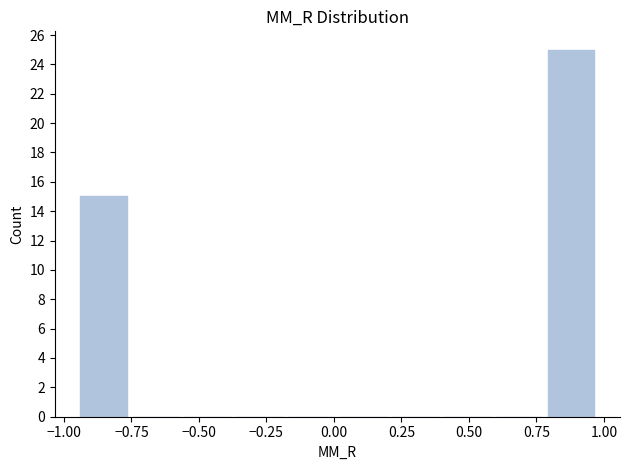

Read against the x-axis, roughly where is the centre of the tallest bar?

0.90